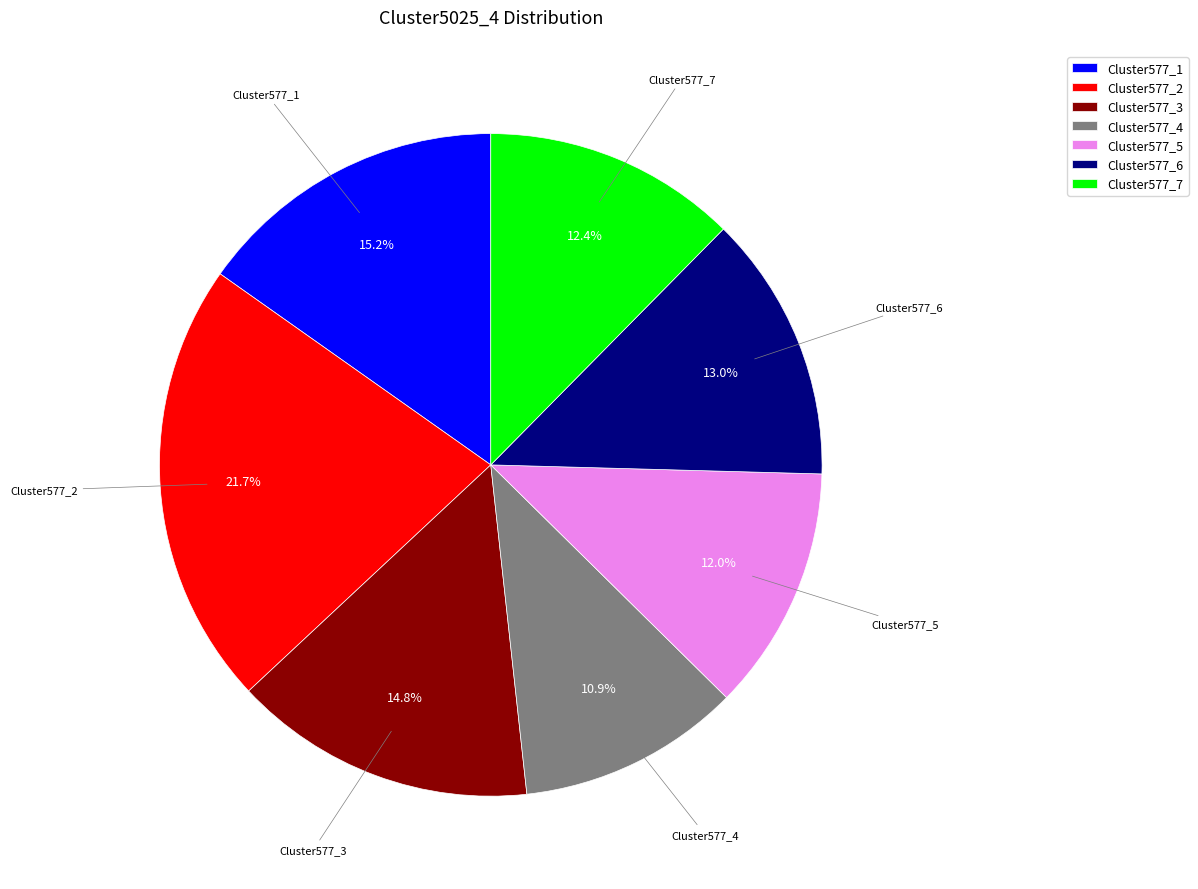

To the nearest percent, what is the average slice percentage?

14%